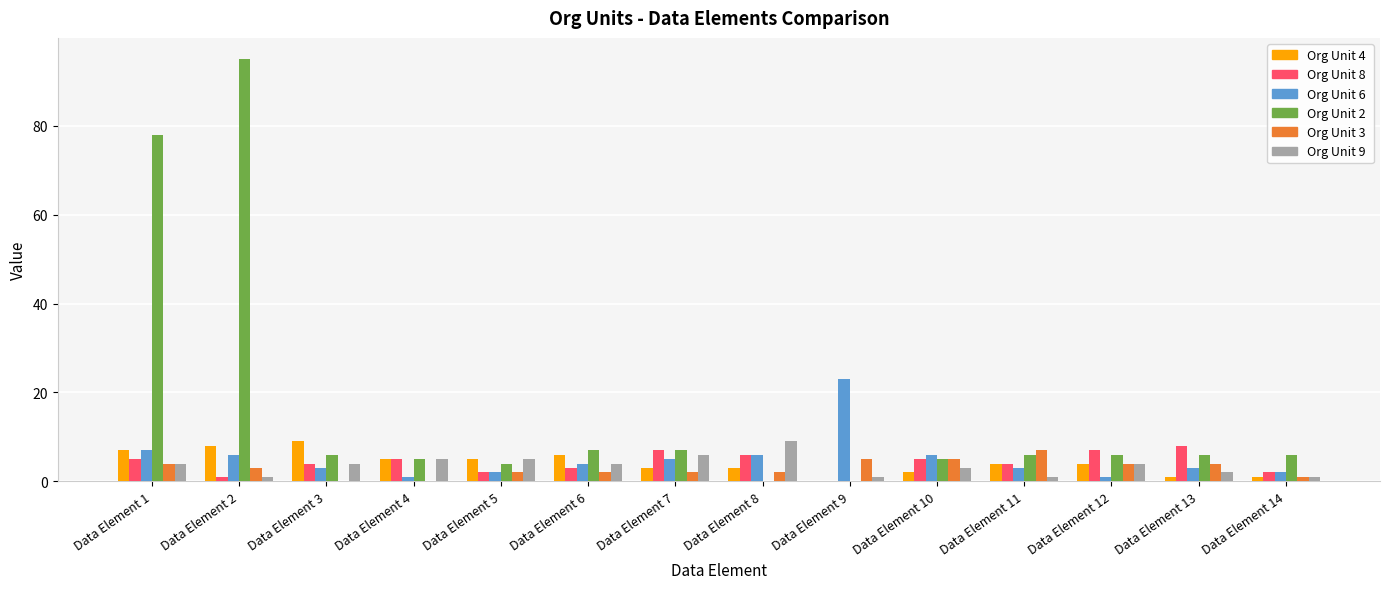

What is the total value across all series at Data Element 10?

26